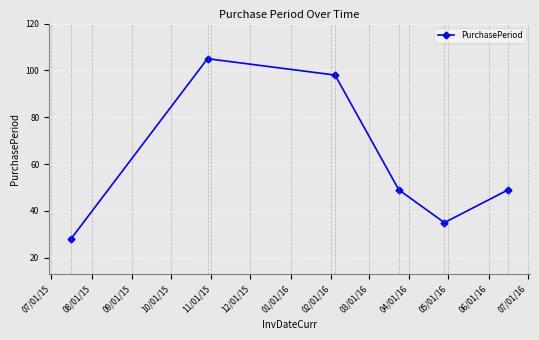

Is this an area chart (filled region under the line)?

No